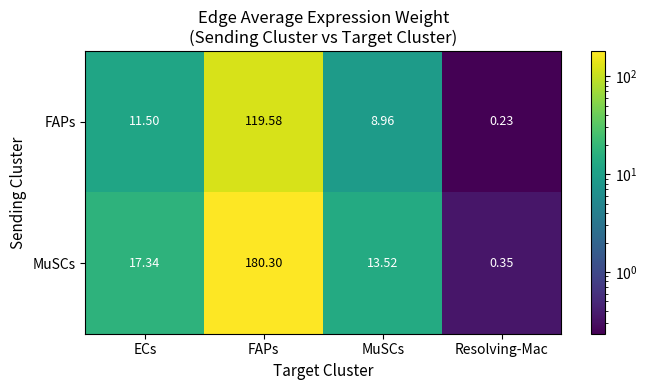

Which series changed the most between FAPs and MuSCs?

MuSCs